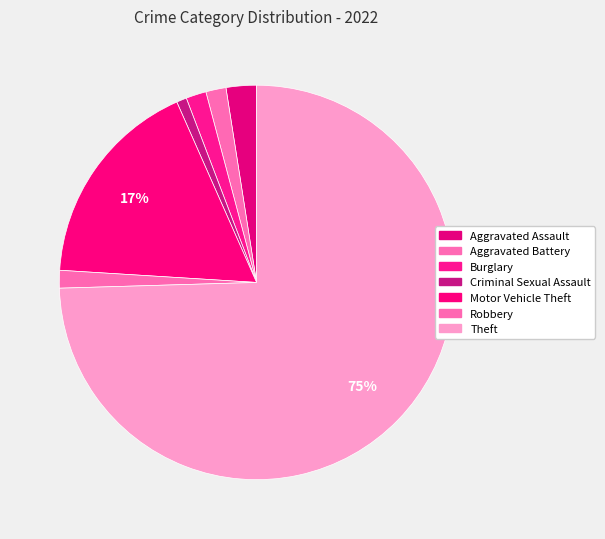

Which category has the smallest portion of the pie?

Criminal Sexual Assault